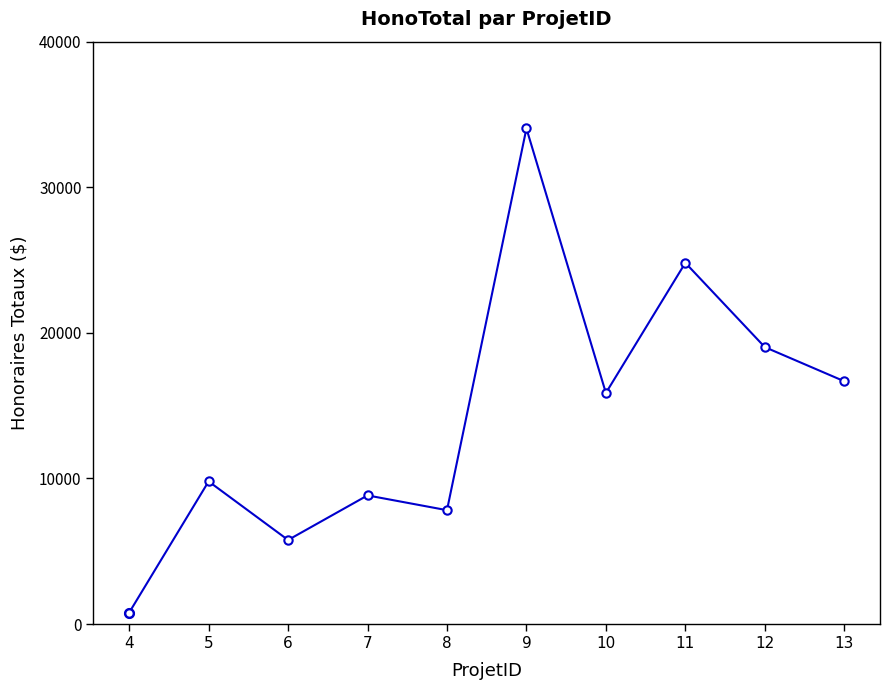

What is the difference between the maximum and second lowest values?

28262.5